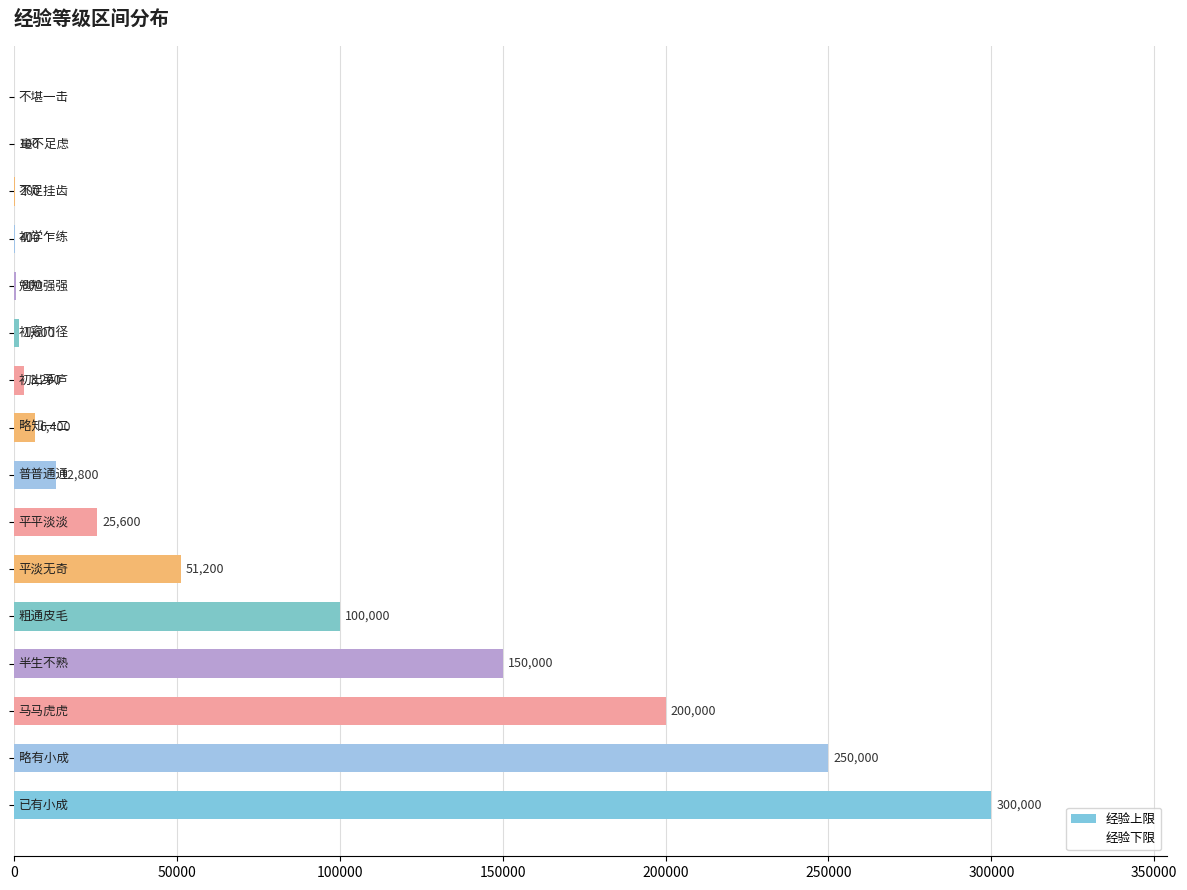

What is the sum of all values?

1102300